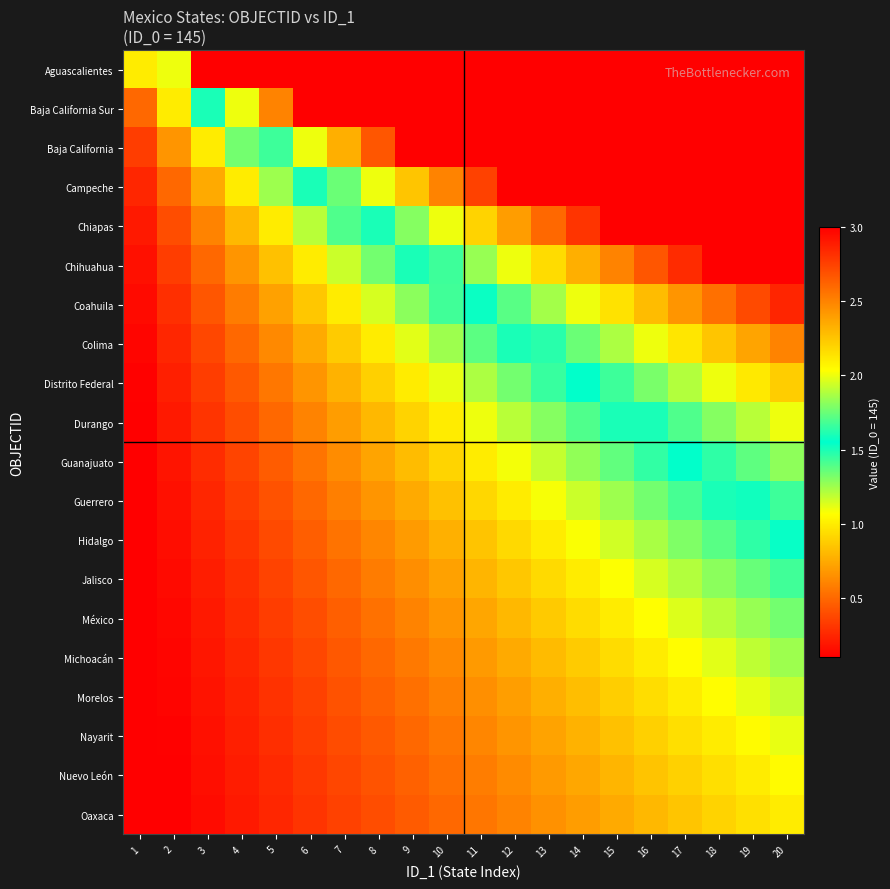

At 9, list the series in order from largest to smallest.

Aguascalientes, Baja California Sur, Baja California, Campeche, Chiapas, Chihuahua, Coahuila, Colima, Distrito Federal, Durango, Guanajuato, Guerrero, Hidalgo, Jalisco, México, Michoacán, Morelos, Nayarit, Nuevo León, Oaxaca